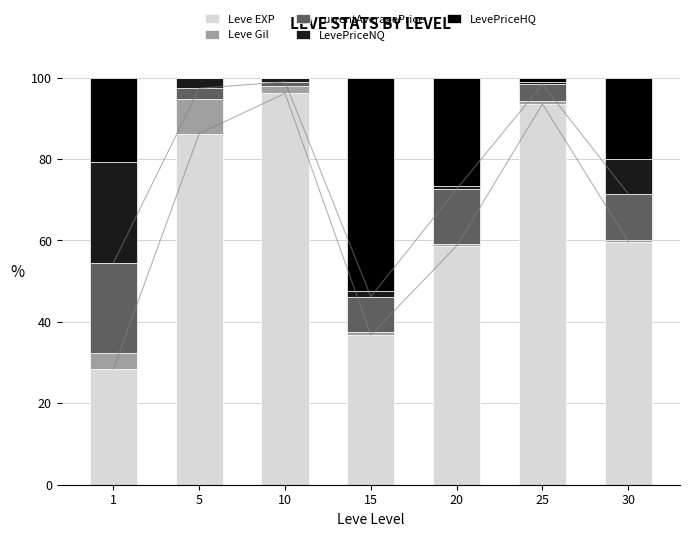

What is the sum of all Leve Gil values?

16.8